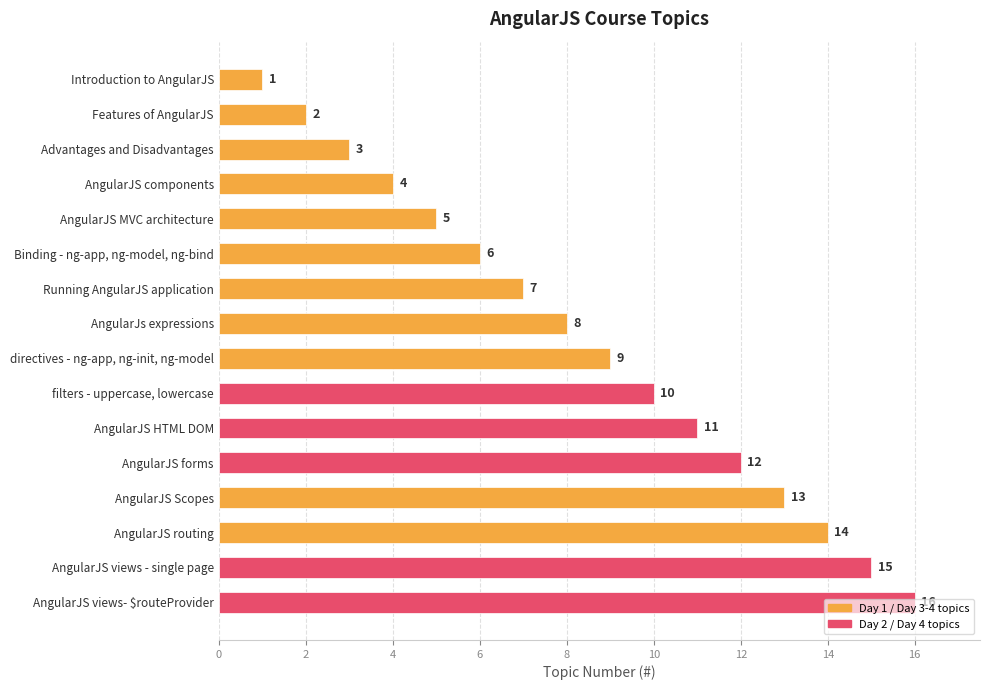

List the labels in order of value, smallest first.

Introduction to AngularJS, Features of AngularJS, Advantages and Disadvantages, AngularJS components, AngularJS MVC architecture, Binding - ng-app, ng-model, ng-bind, Running AngularJS application, AngularJs expressions, directives - ng-app, ng-init, ng-model, filters - uppercase, lowercase, AngularJS HTML DOM, AngularJS forms, AngularJS Scopes, AngularJS routing, AngularJS views - single page, AngularJS views- $routeProvider